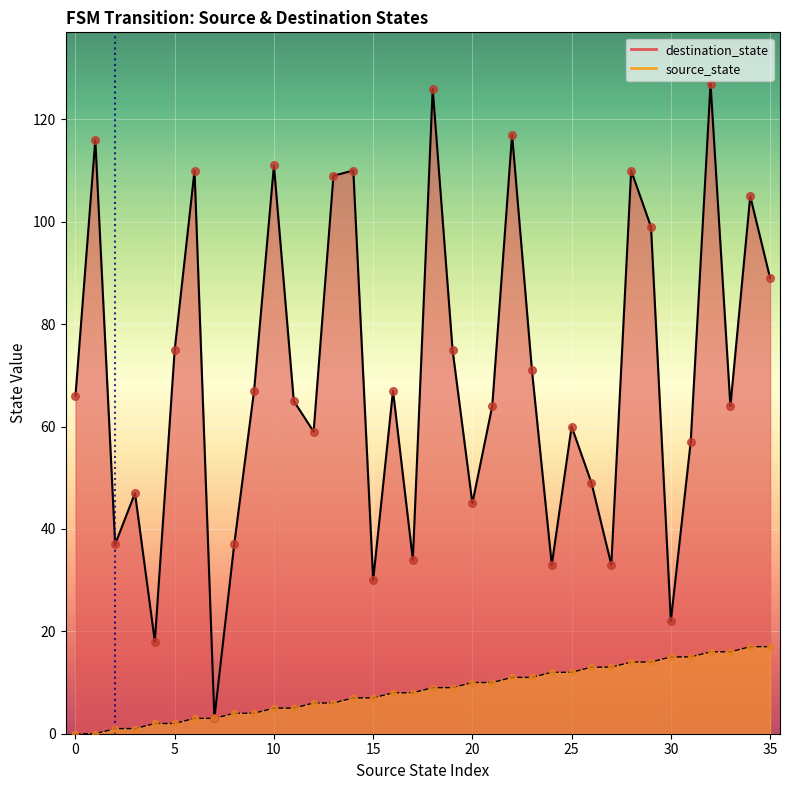

What are all the series names shown in the legend?

source_state, destination_state